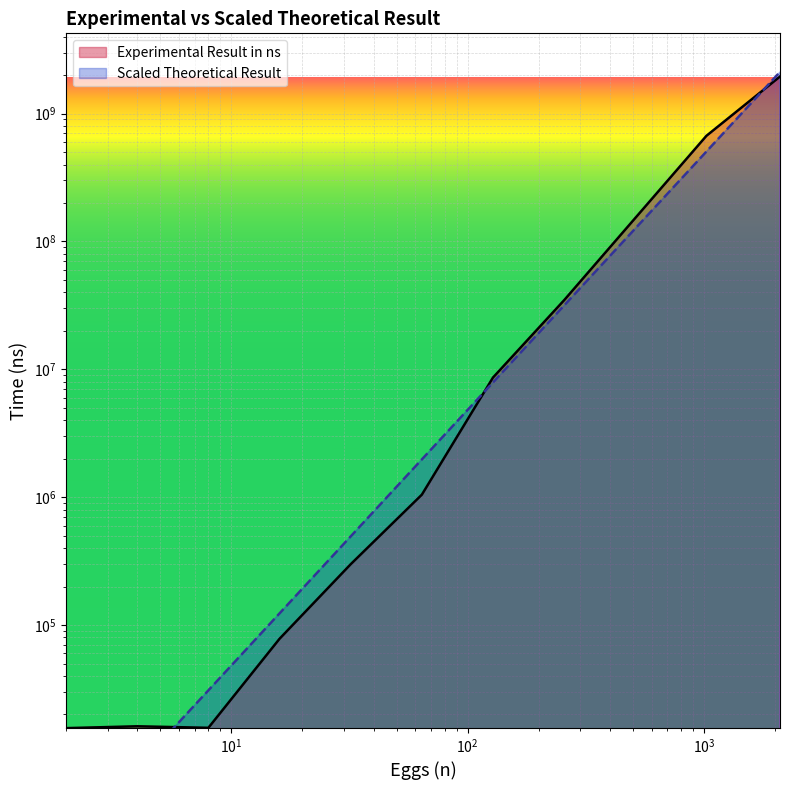

What is the difference between the maximum and minimum values in the Experimental Result in ns series?

1949767002.2